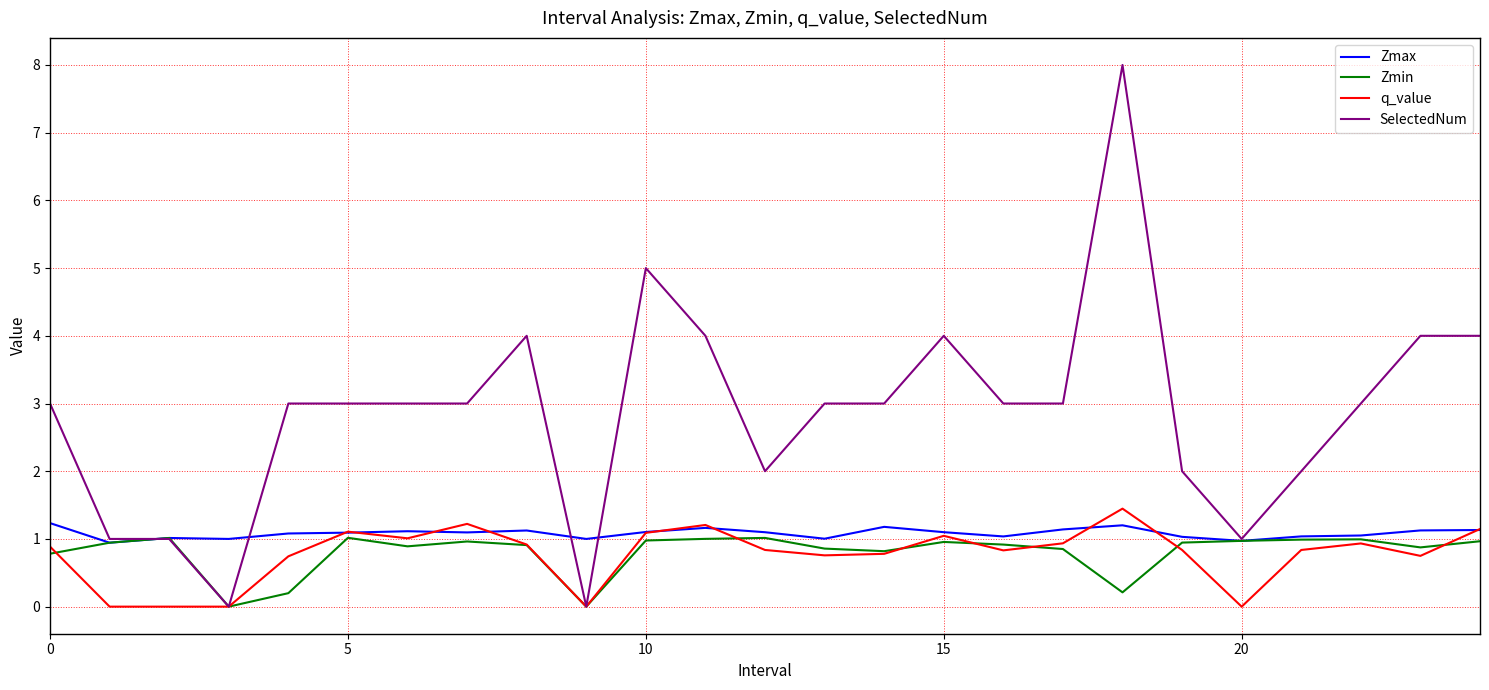

What are all the series names shown in the legend?

Zmax, Zmin, q_value, SelectedNum